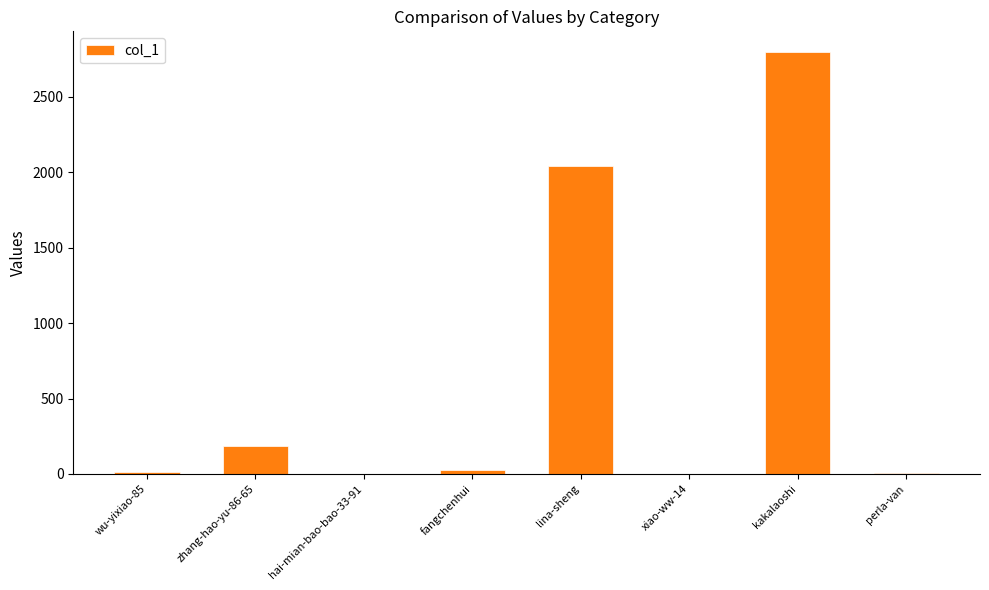

The value at fangchenhui is 26. True or false?

True